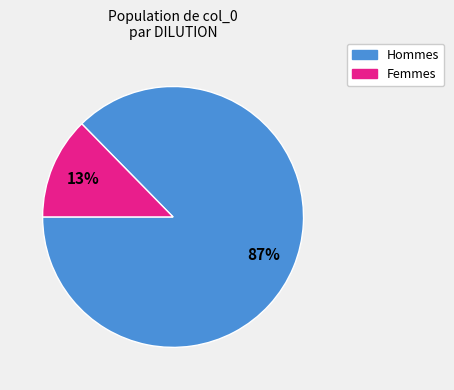

Count the number of slices in the pie.

2